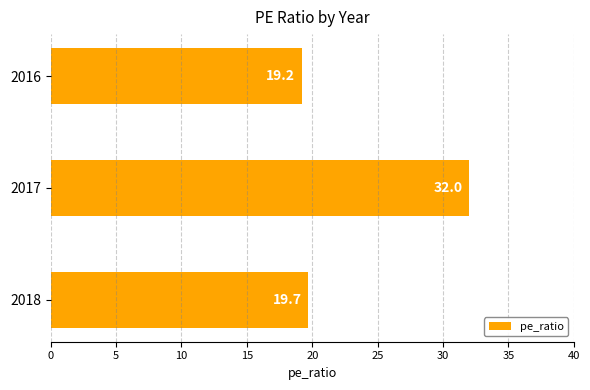

Reading bottom to top, what are all the values shown in this chart?

19.7	32.0	19.2